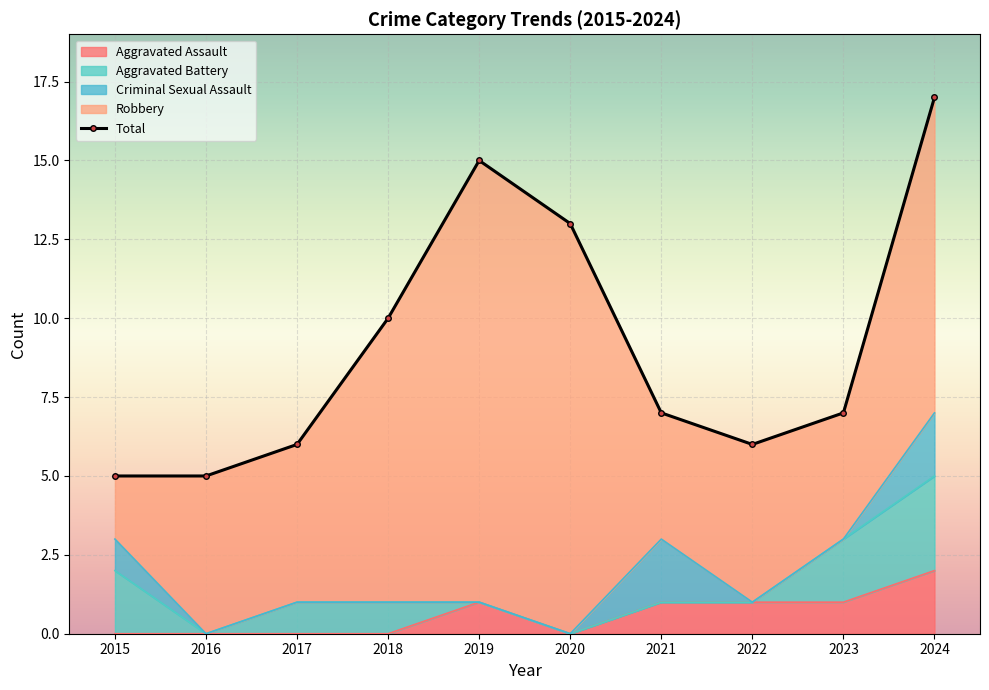

What is the difference between the maximum and second lowest values in the Total series?

12